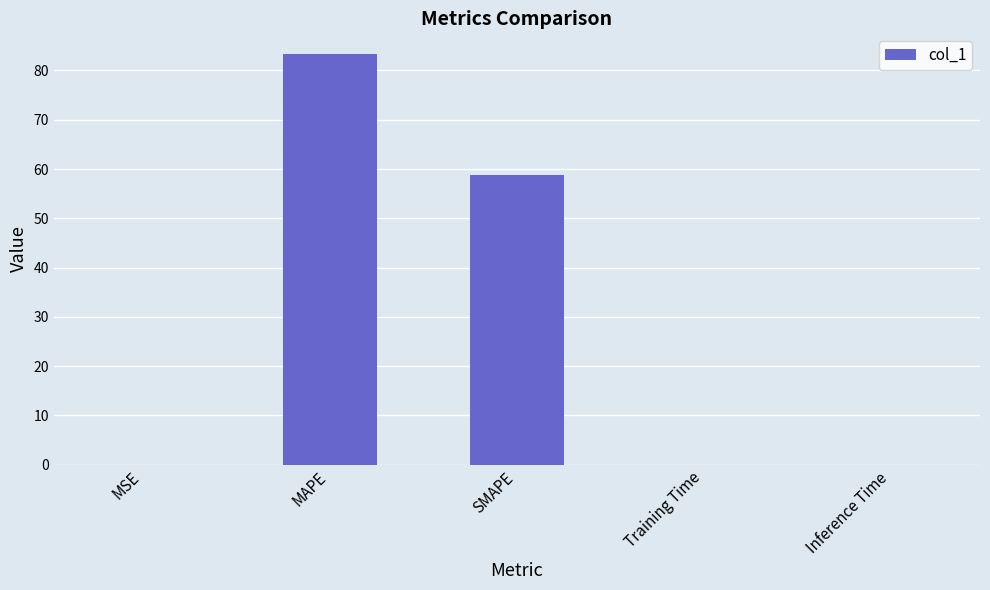

What is the maximum value shown in the chart?

83.4